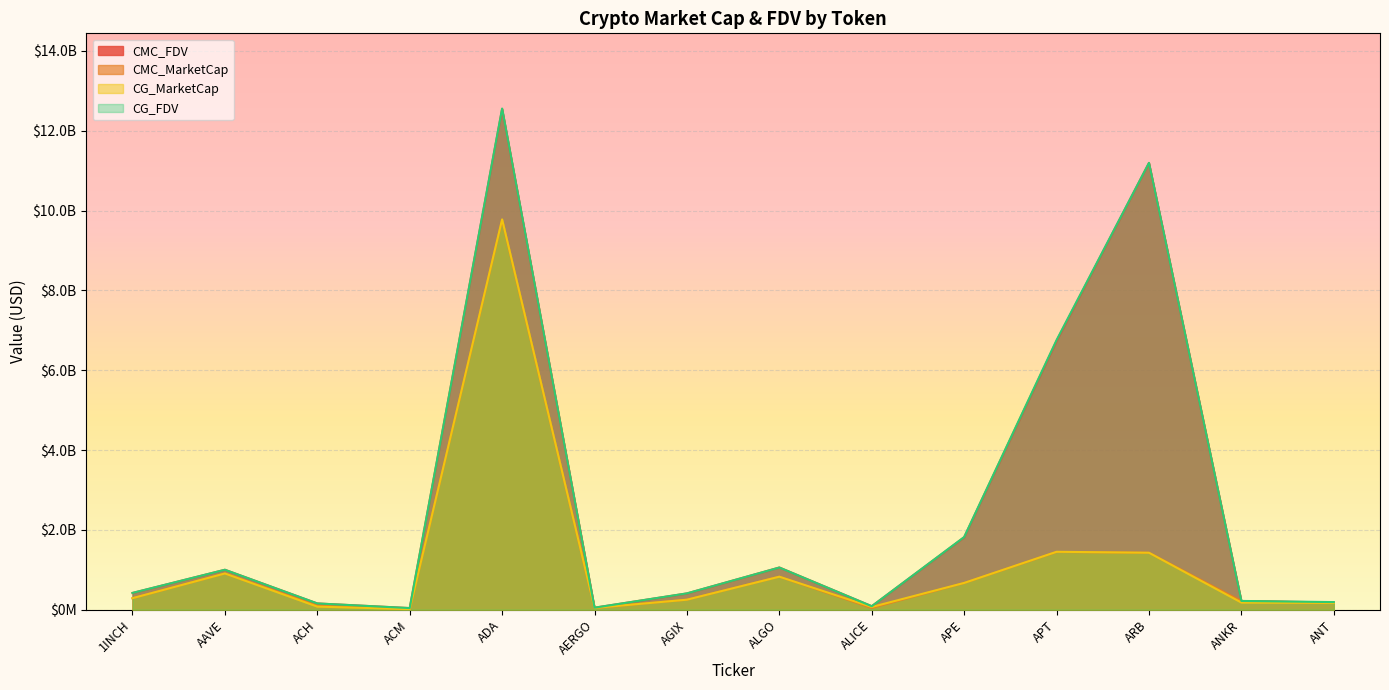

Which series has the largest total across all categories?

CG_FDV